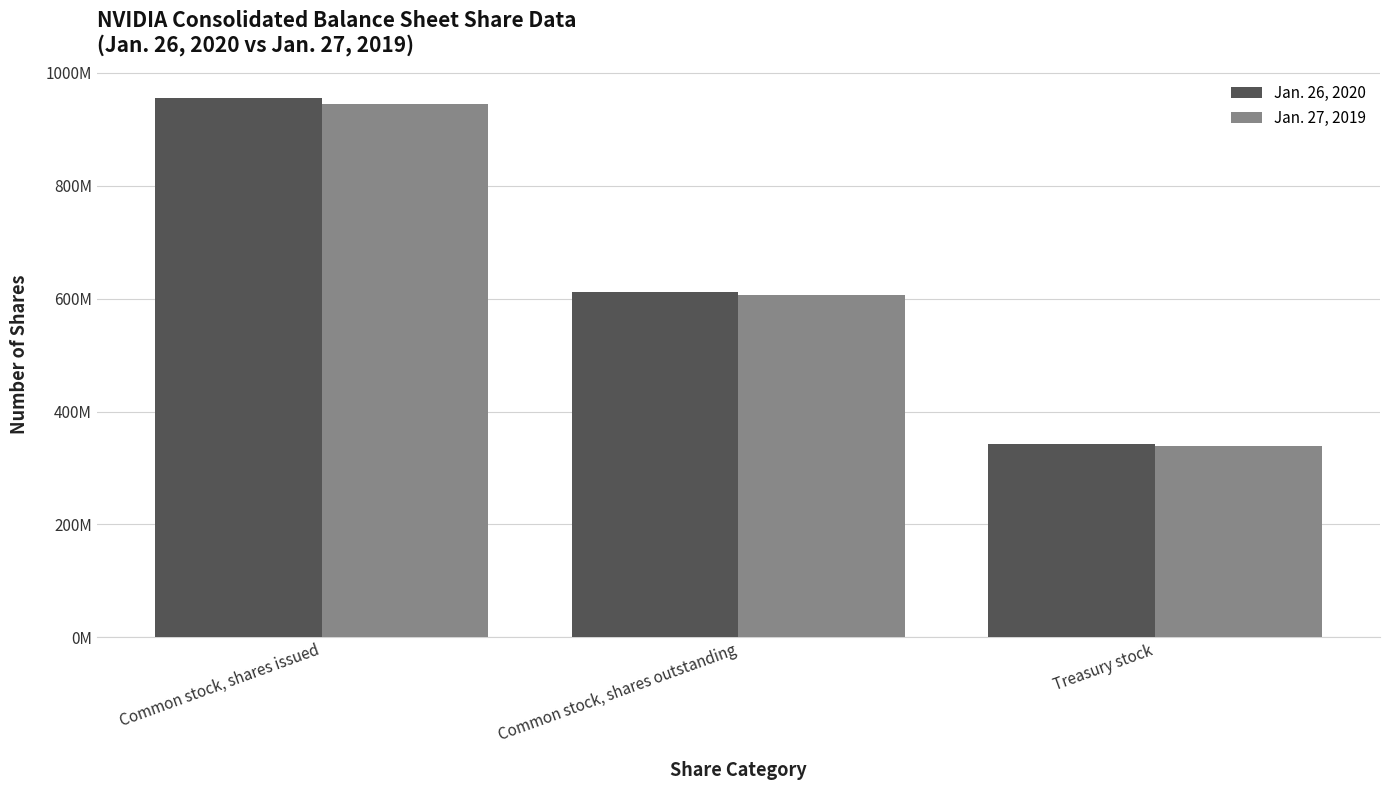

Where is Jan. 26, 2020 nearest to the value 648500000?

Common stock, shares outstanding